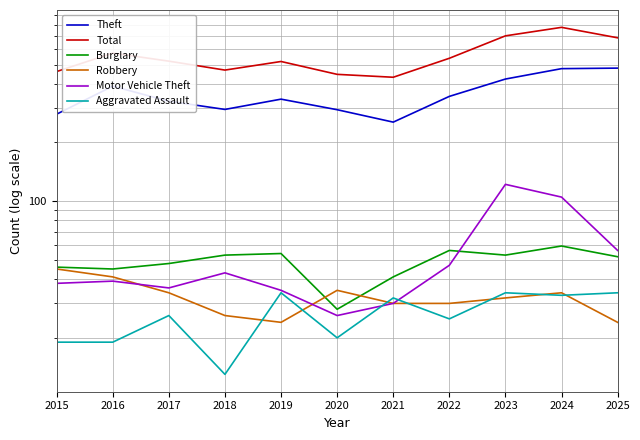

True or false: Burglary and Aggravated Assault cross at least once.

False